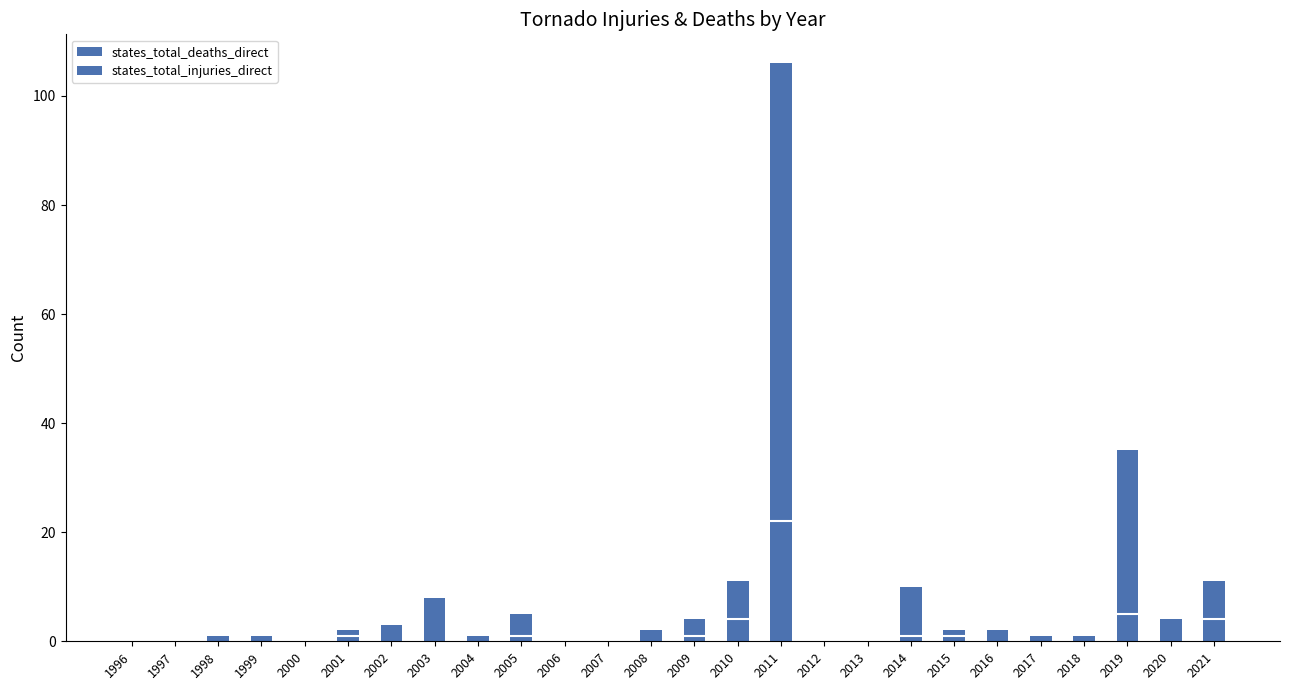

How many categories are shown in the chart?

26